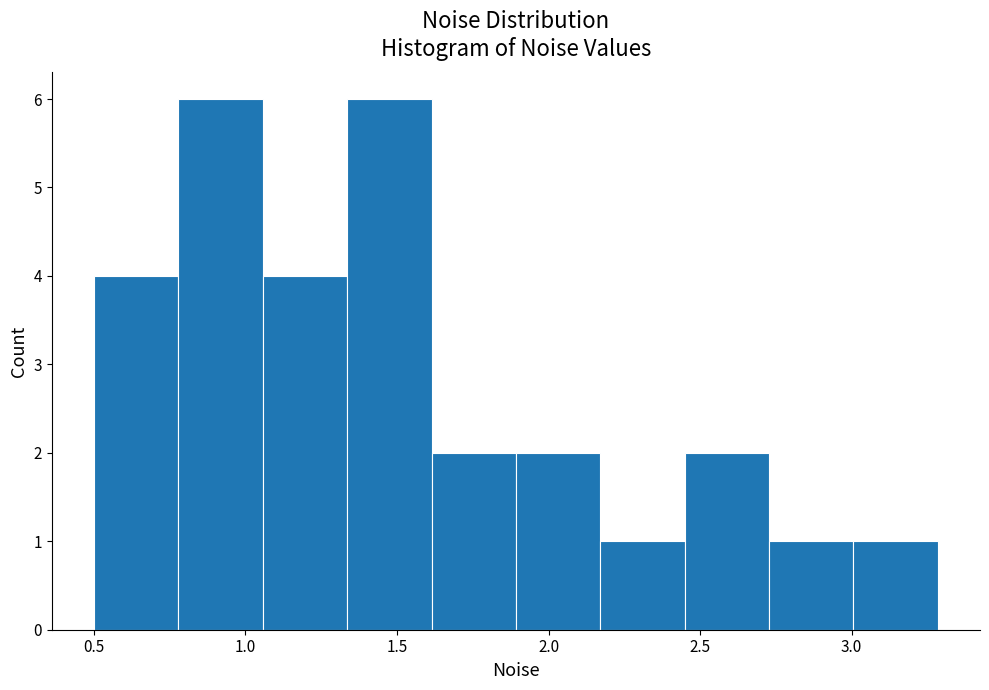

How tall is the bar that spans 2.15 to 2.45 on the x-axis? Neither the bar edges nor the heights are printed on the chart, so give them approximately, as read against the axes.

1